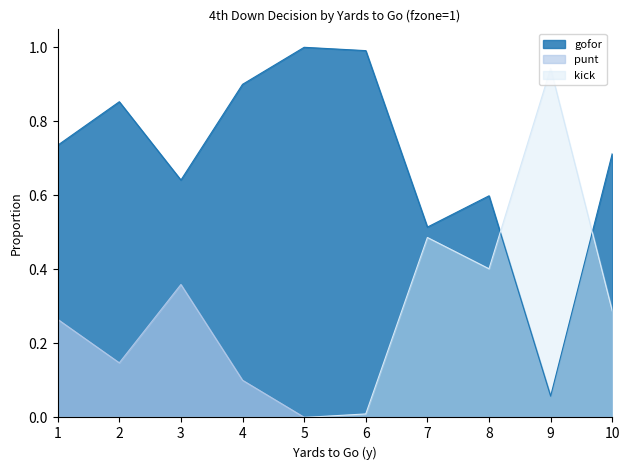

True or false: gofor and punt intersect in this chart.

False